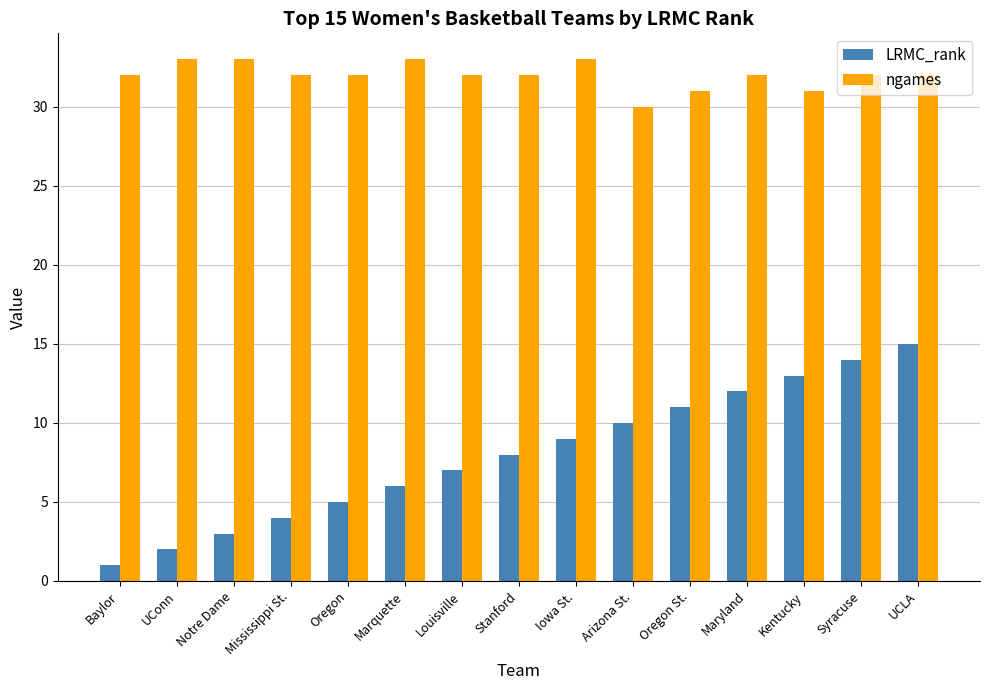

What is the difference between the second highest and second lowest values in the ngames series?

2